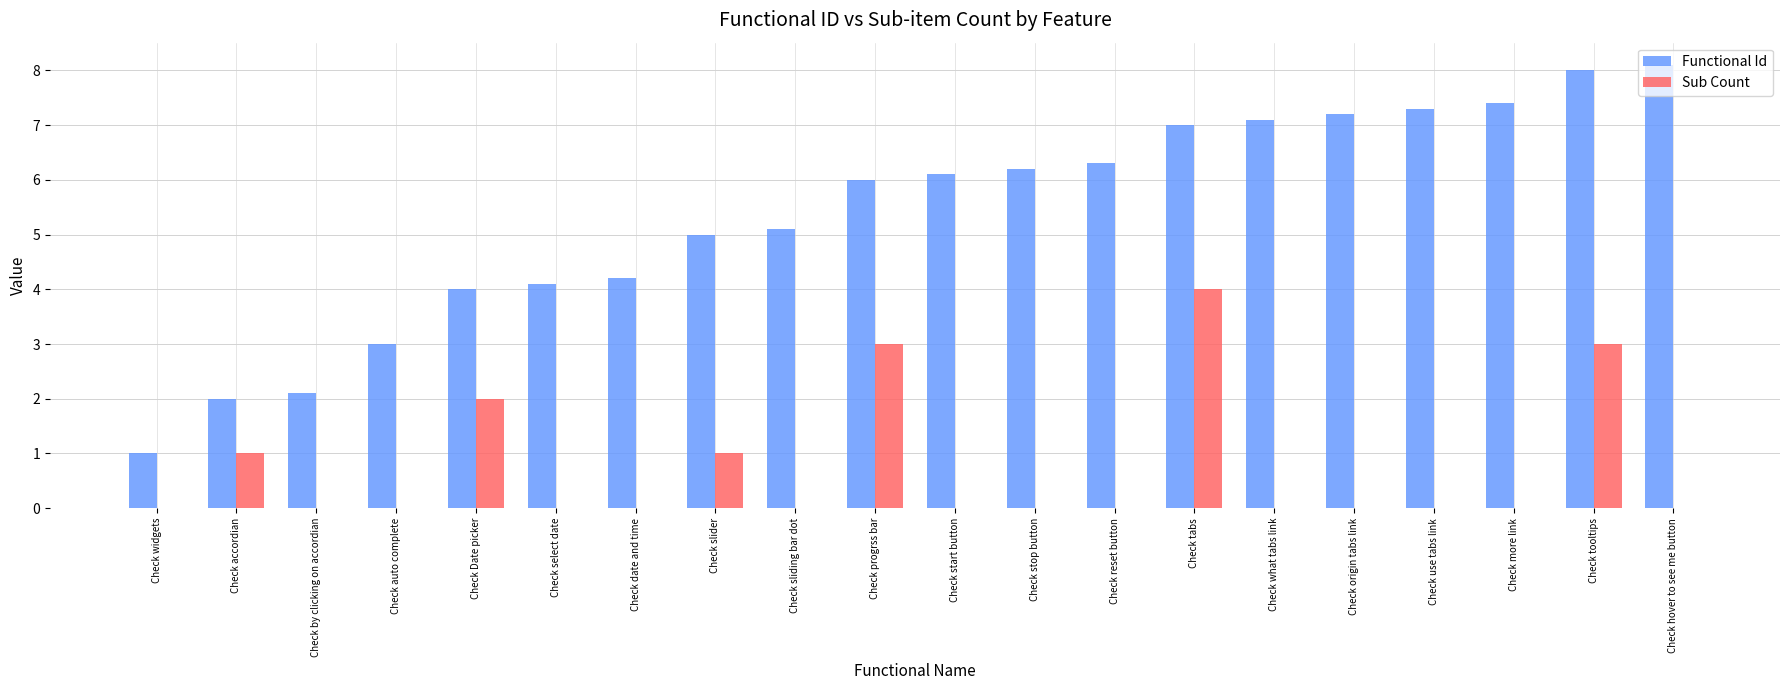

What are all the series names shown in the legend?

Functional Id, Sub Count